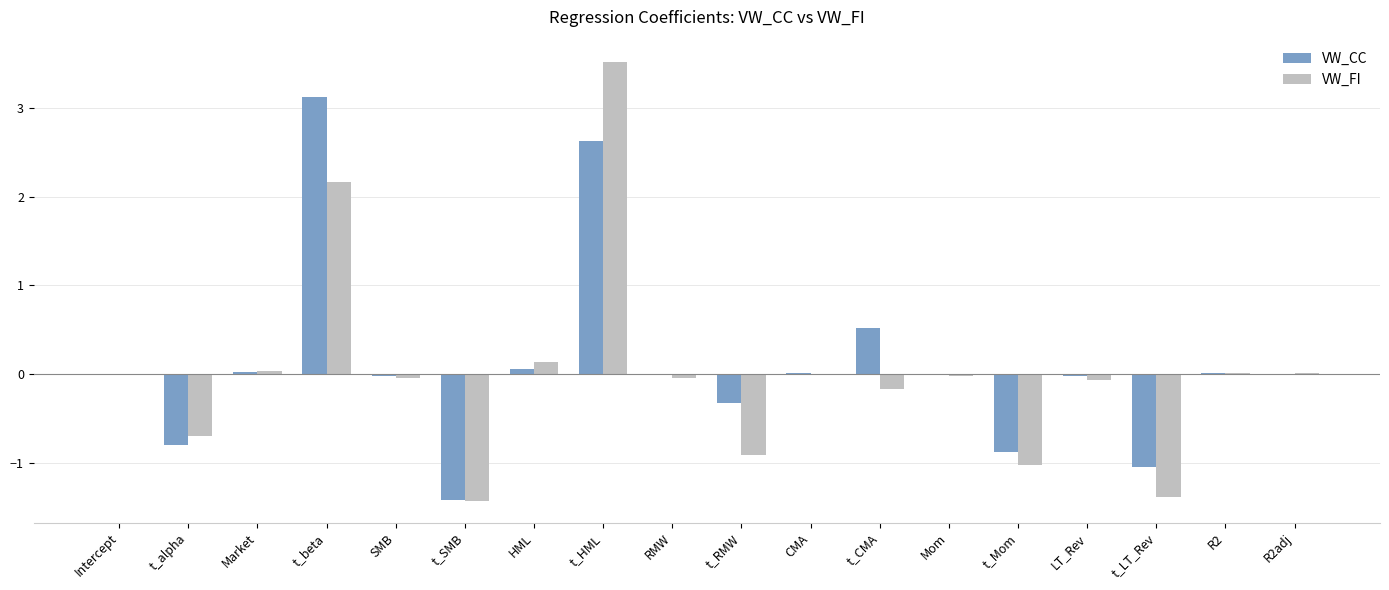

What is the sum of the VW_FI values at Intercept and t_HML?

3.5